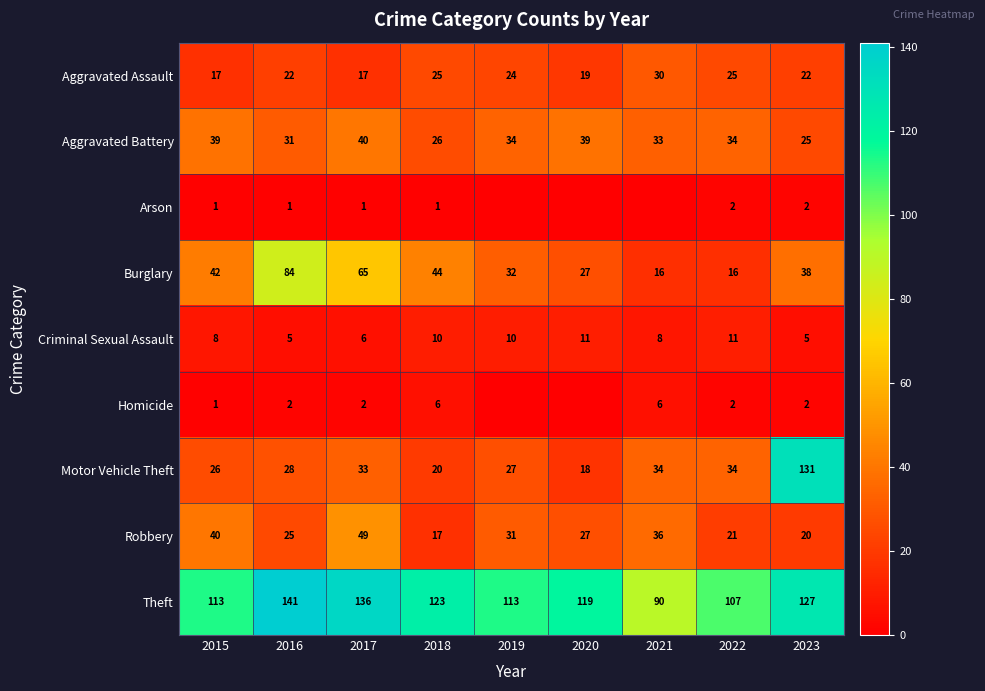

True or false: Arson has a value of 2 at 2017.

False